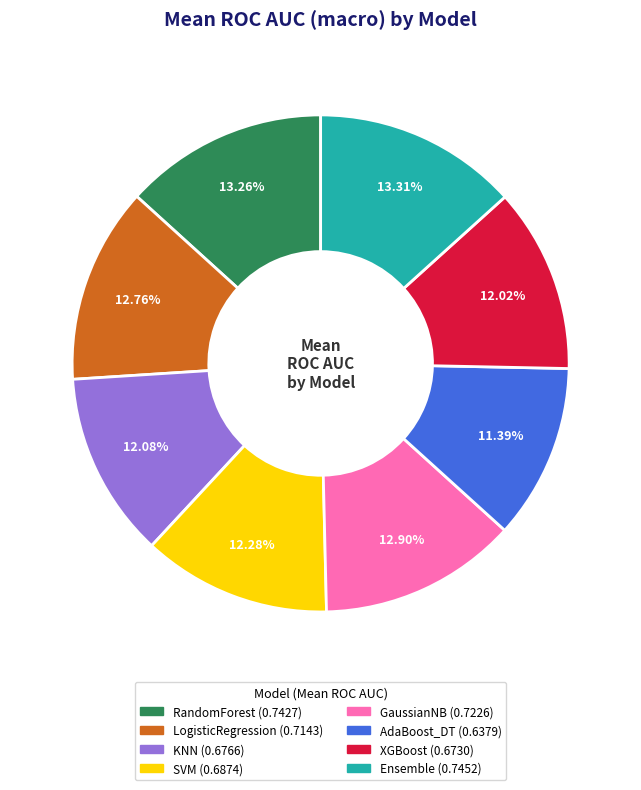

Does any single category account for the majority?

No